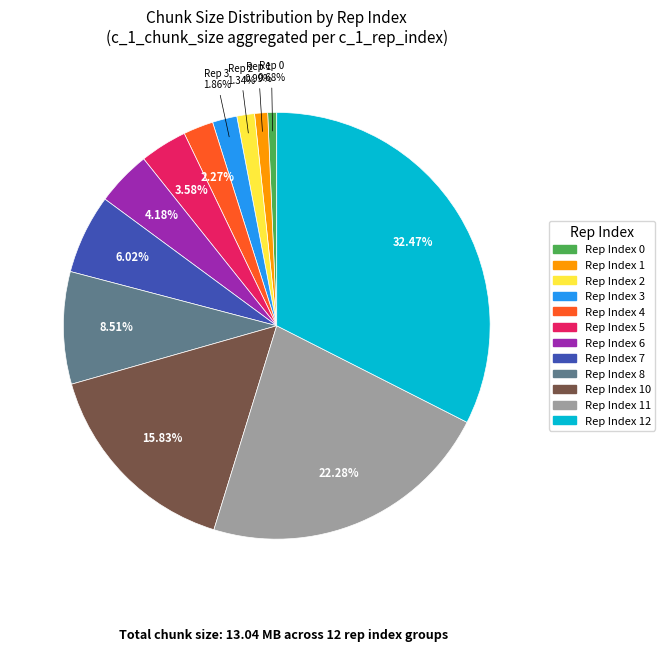

Do Rep Index 12 and Rep Index 0 together represent more than half of the pie?

No